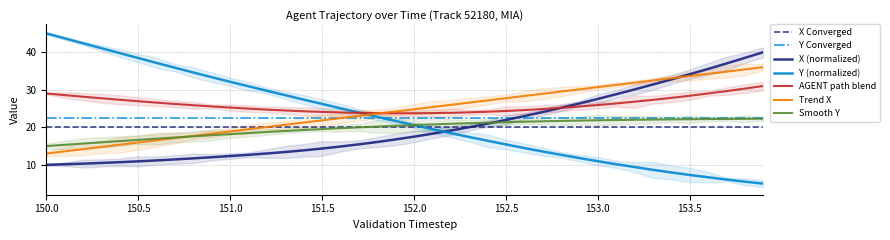

How many intersections are there between X and Y?

1